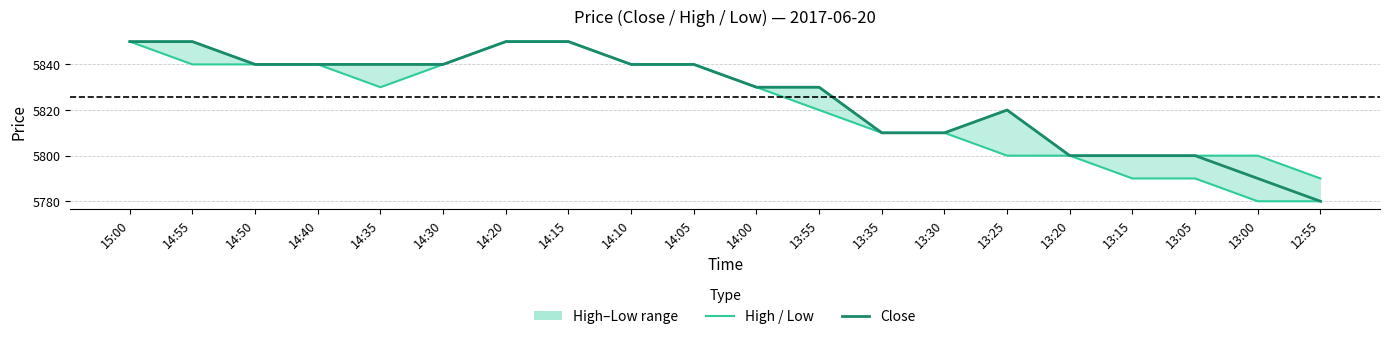

How many interior local peaks does the Close series have?

1